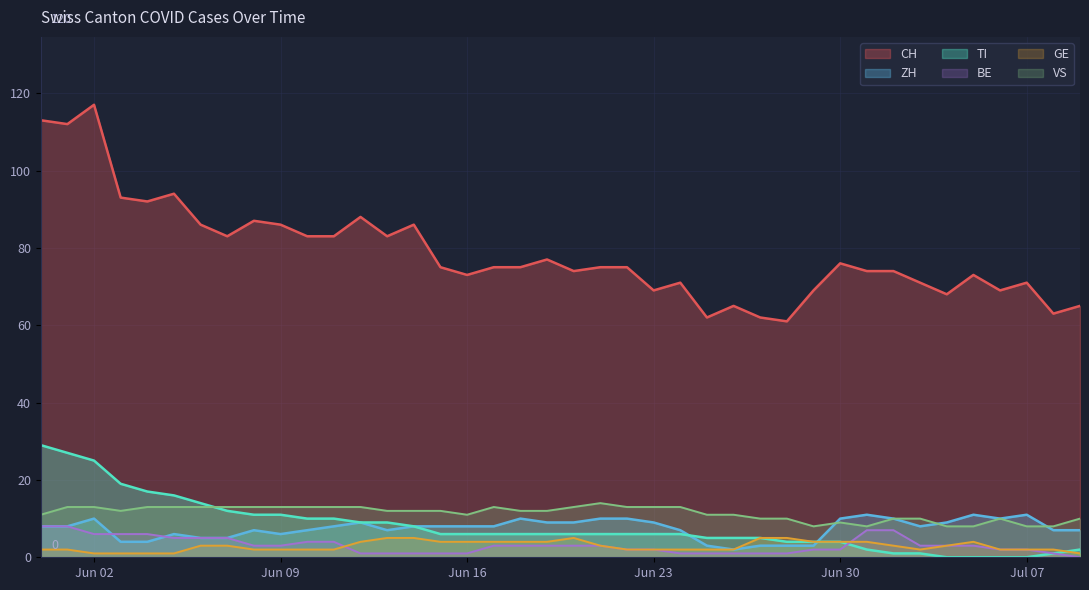

At which label does BE first exceed 3?

2020-05-31